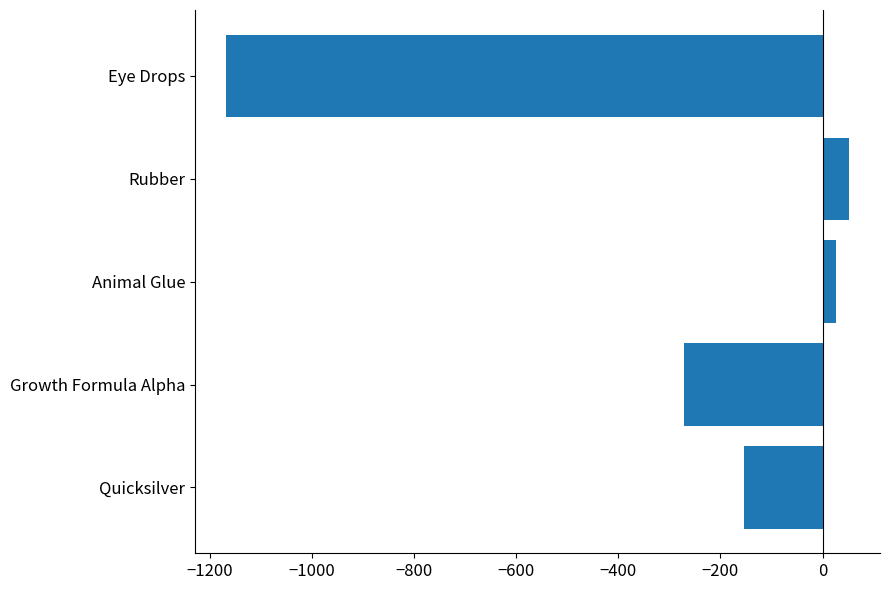

Which has a higher value, Rubber or Quicksilver?

Rubber